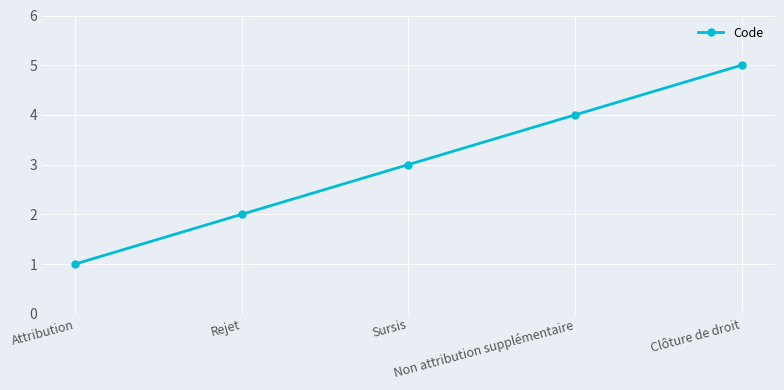

What is the smallest value displayed?

1